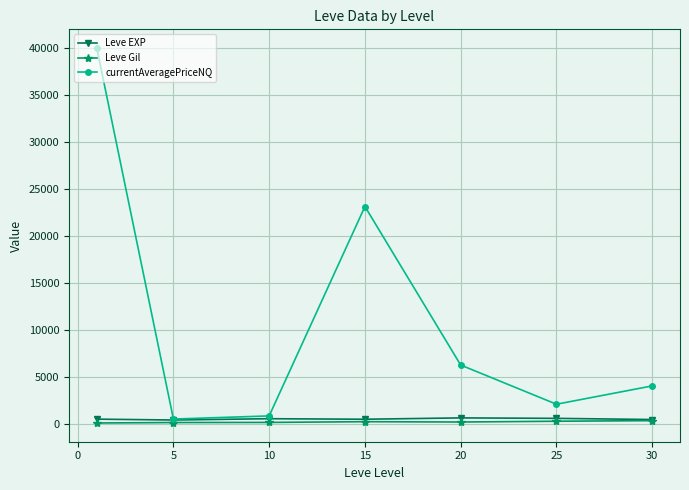

True or false: Leve EXP has more than 0 interior local peaks.

True